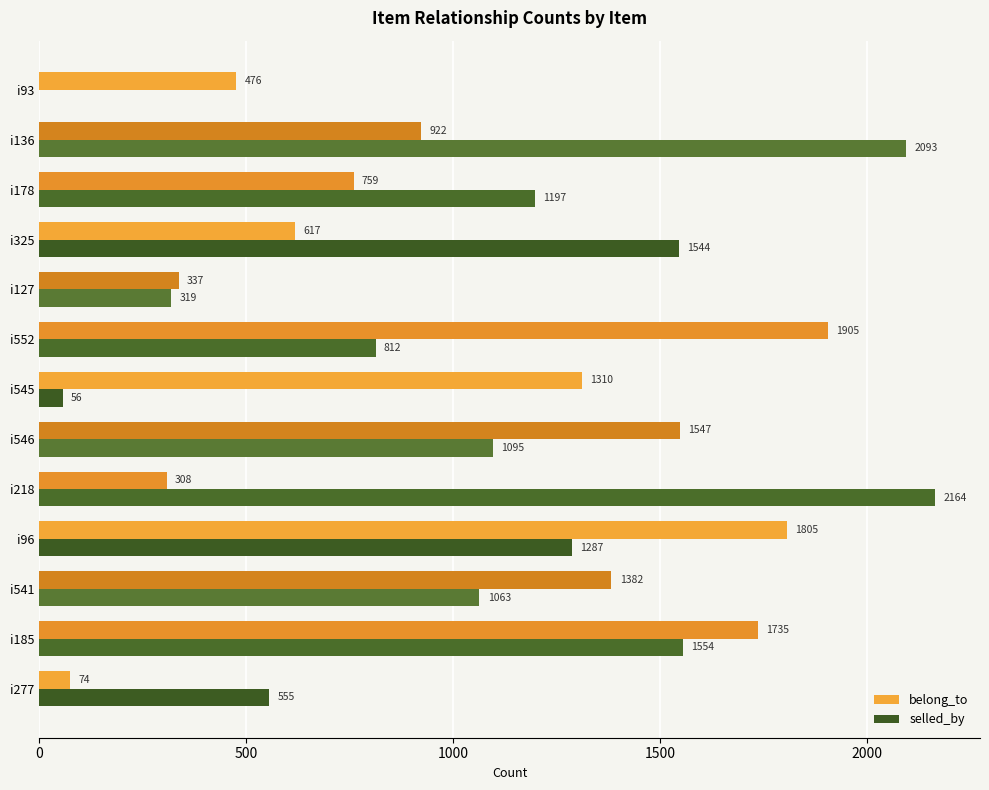

How many data points does each series have?

13